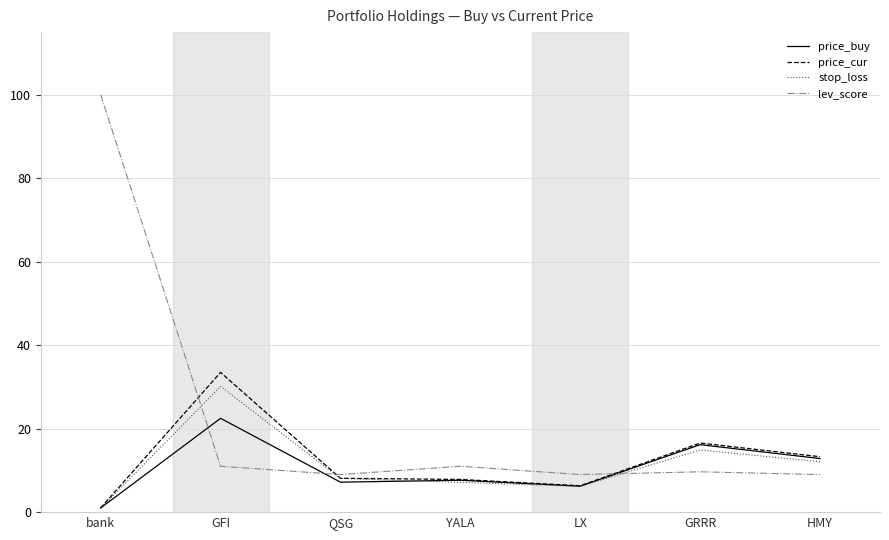

Count the number of categories in the chart.

7